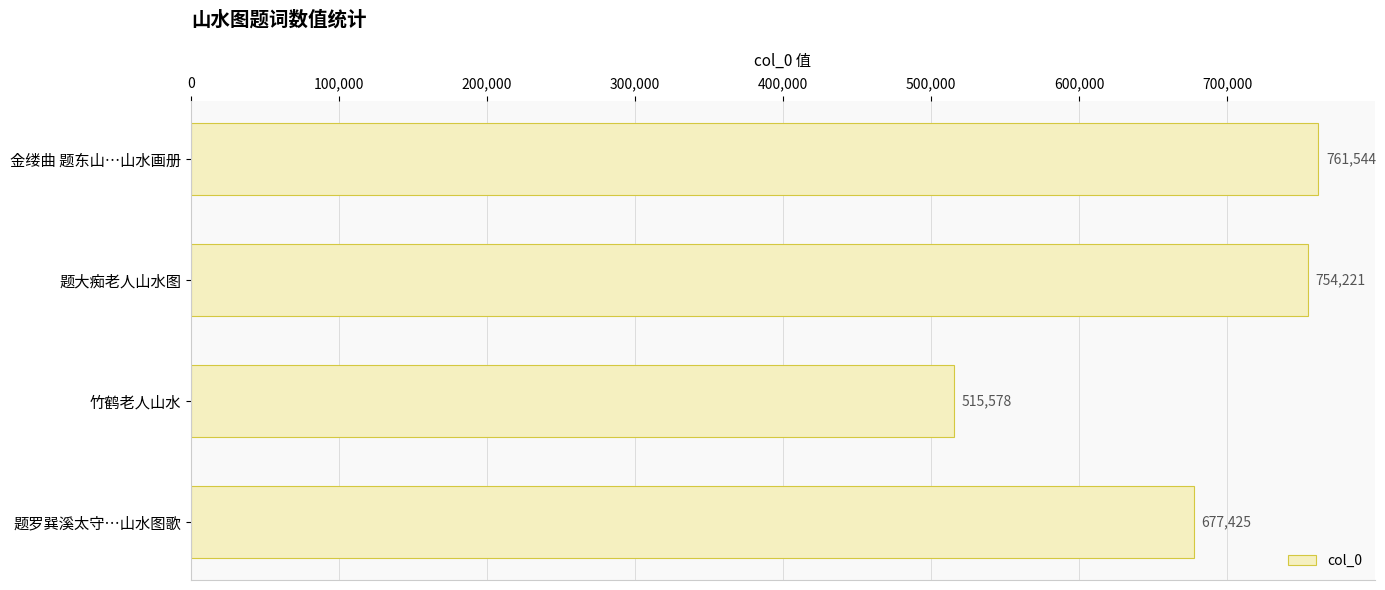

At which category does the chart reach its peak across all series?

金缕曲 题东山…山水画册